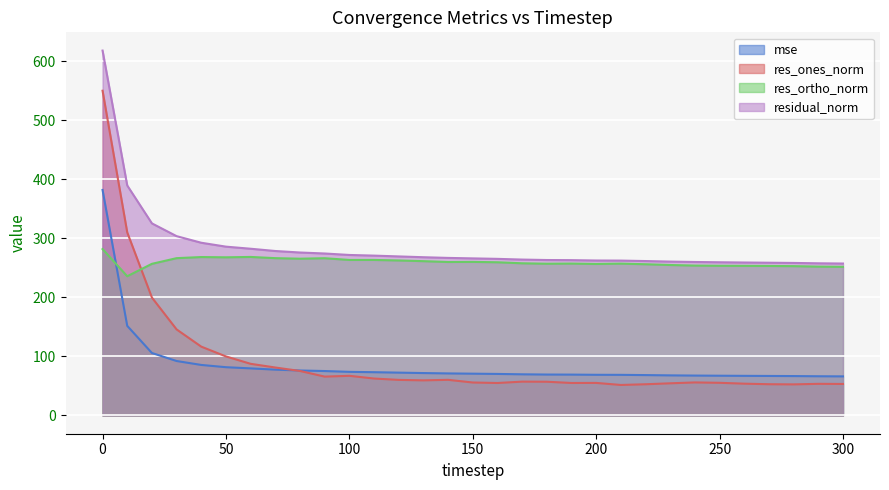

Is the value of mse at 170 greater than the value of residual_norm at 270?

No